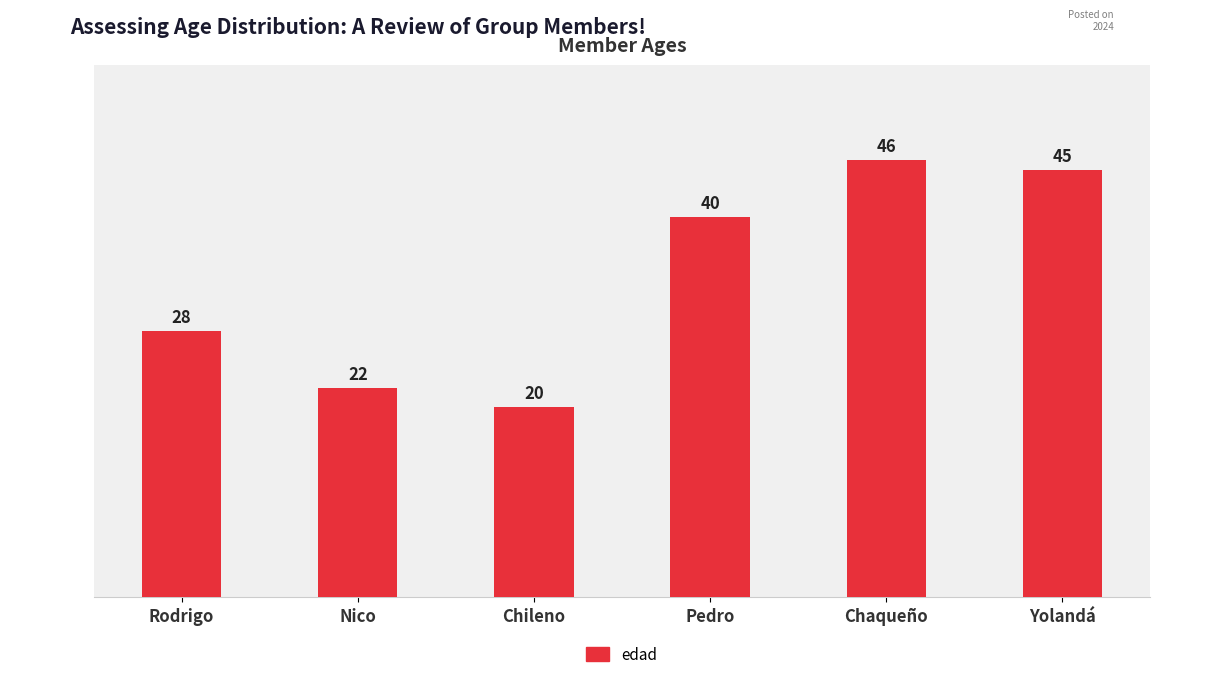

What position from the right is Rodrigo?

6